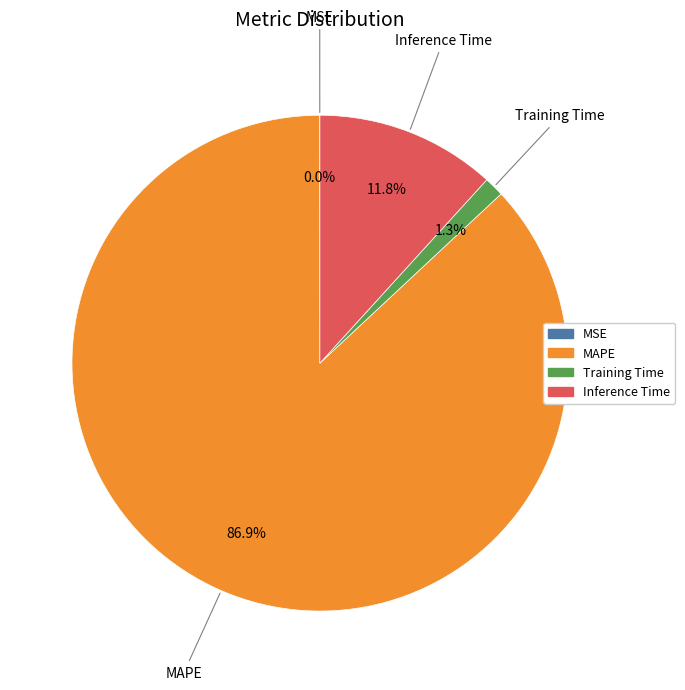

Which category has the biggest portion of the pie?

MAPE